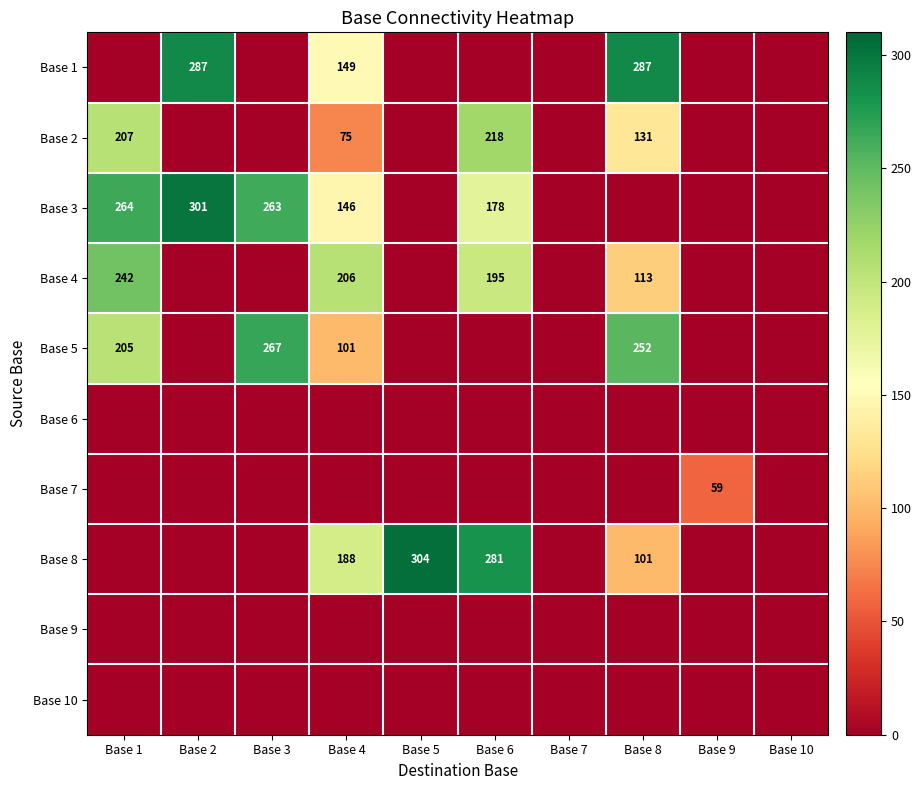

True or false: Base 3 has a value of 146 at Base 4.

True